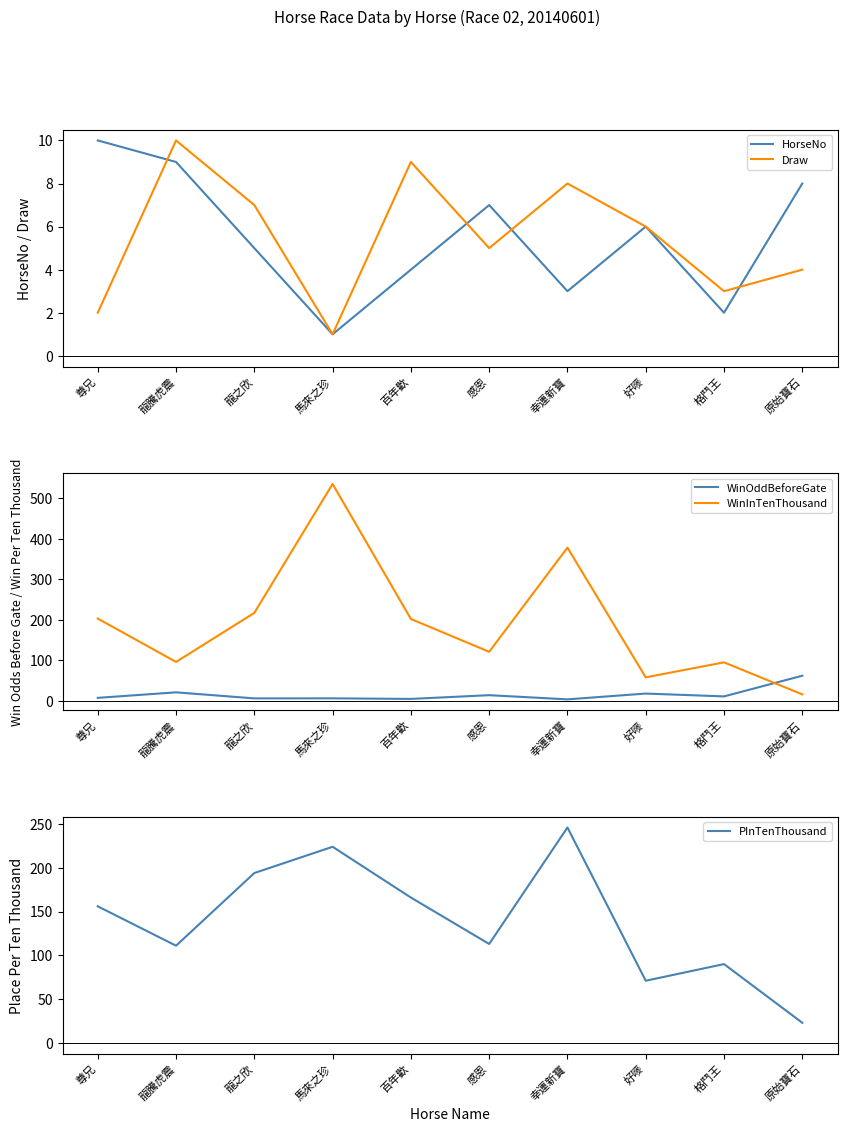

Count the Draw values in the range 3 to 8.

6